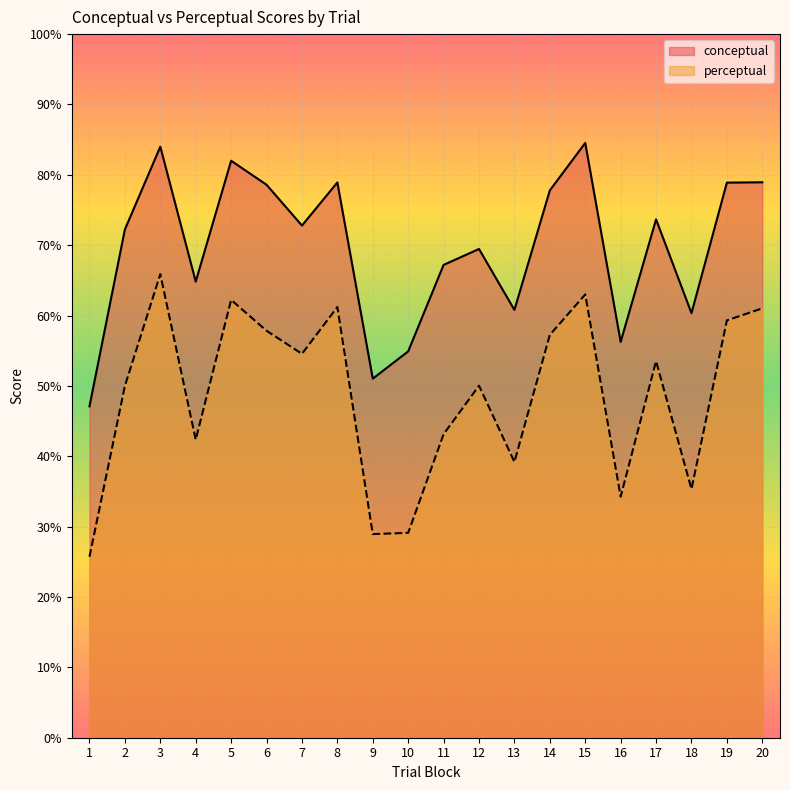

What is the value of the perceptual point at the 4th from the left?

42.4